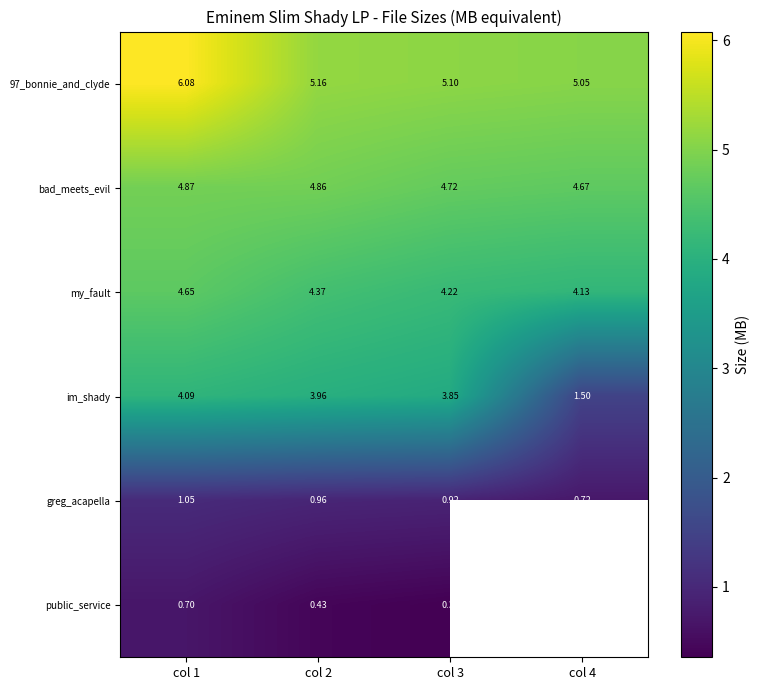

Which series has the largest range (max minus min)?

im_shady